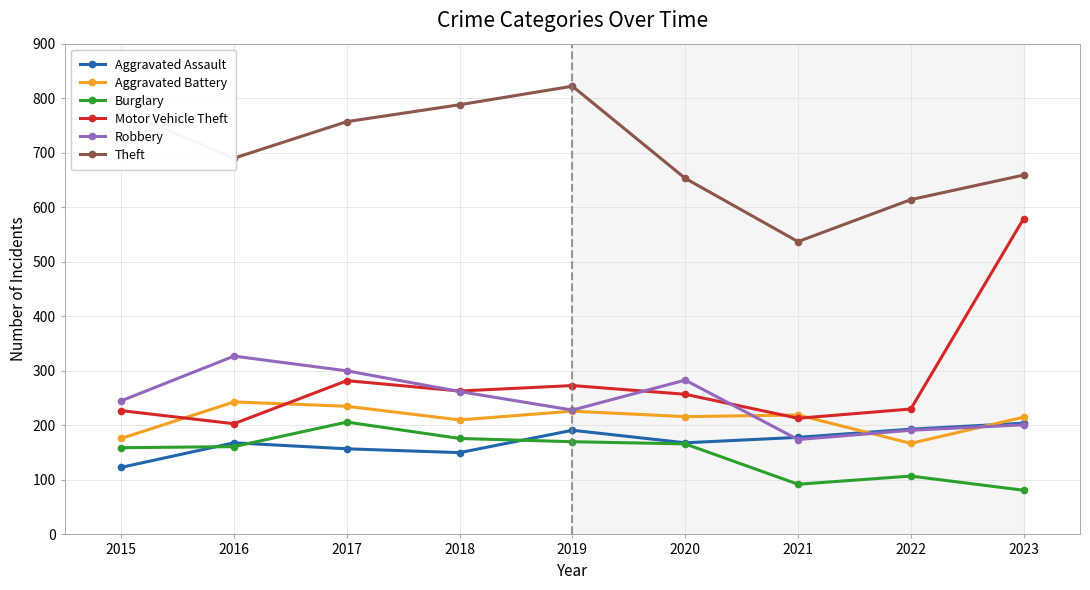

Which series has the largest total across all categories?

Theft